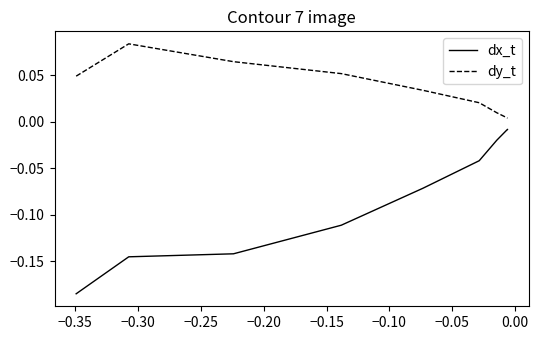

True or false: dy_t and dx_t cross at least once.

False